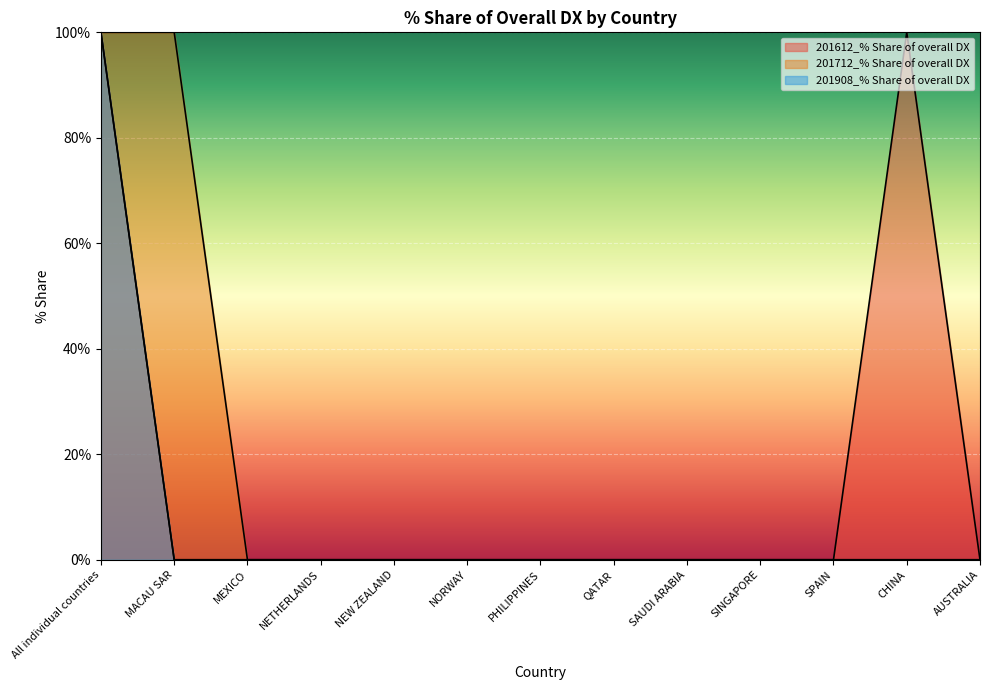

True or false: 201712_% Share of overall DX has a value of 59 at CHINA.

False